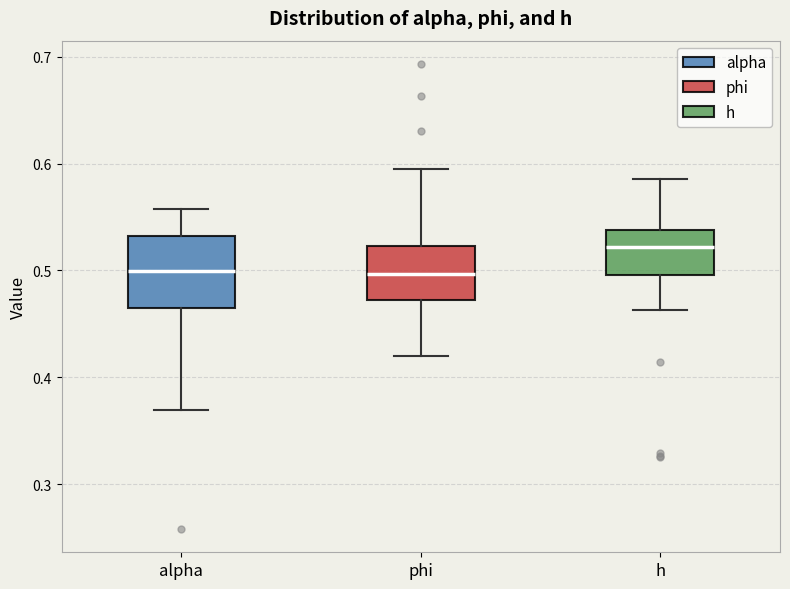

Which box is the tallest, from its lower edge to its upper edge?

alpha